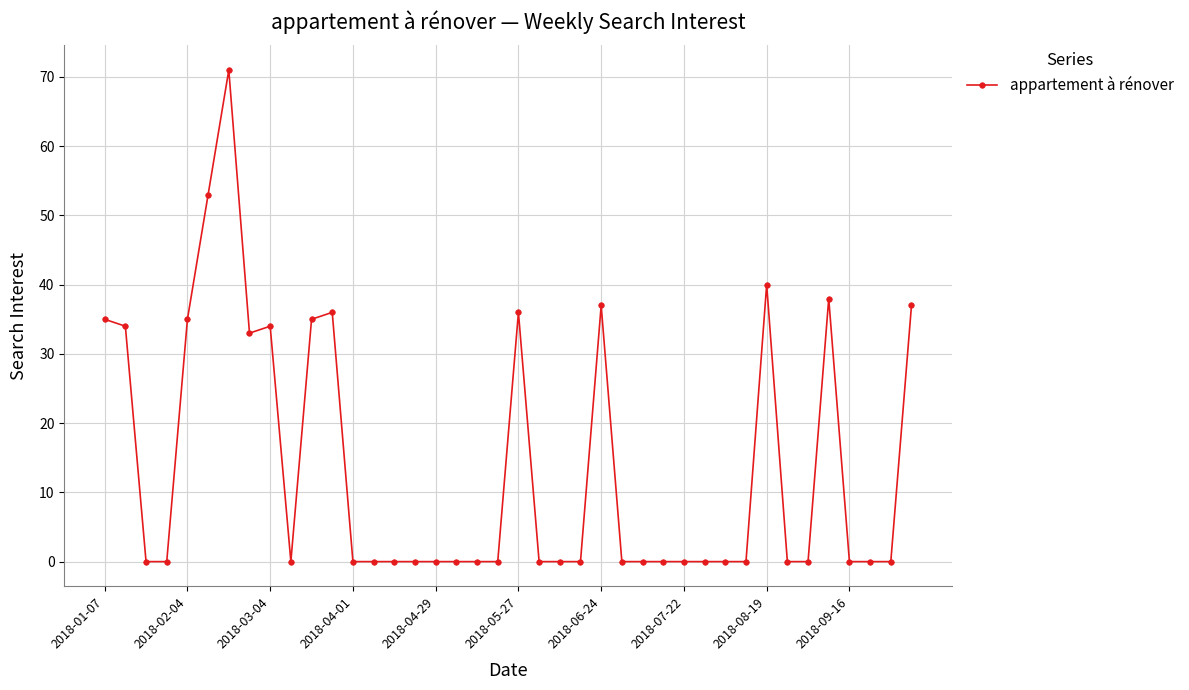

True or false: the data has more than 1 interior local peaks.

True